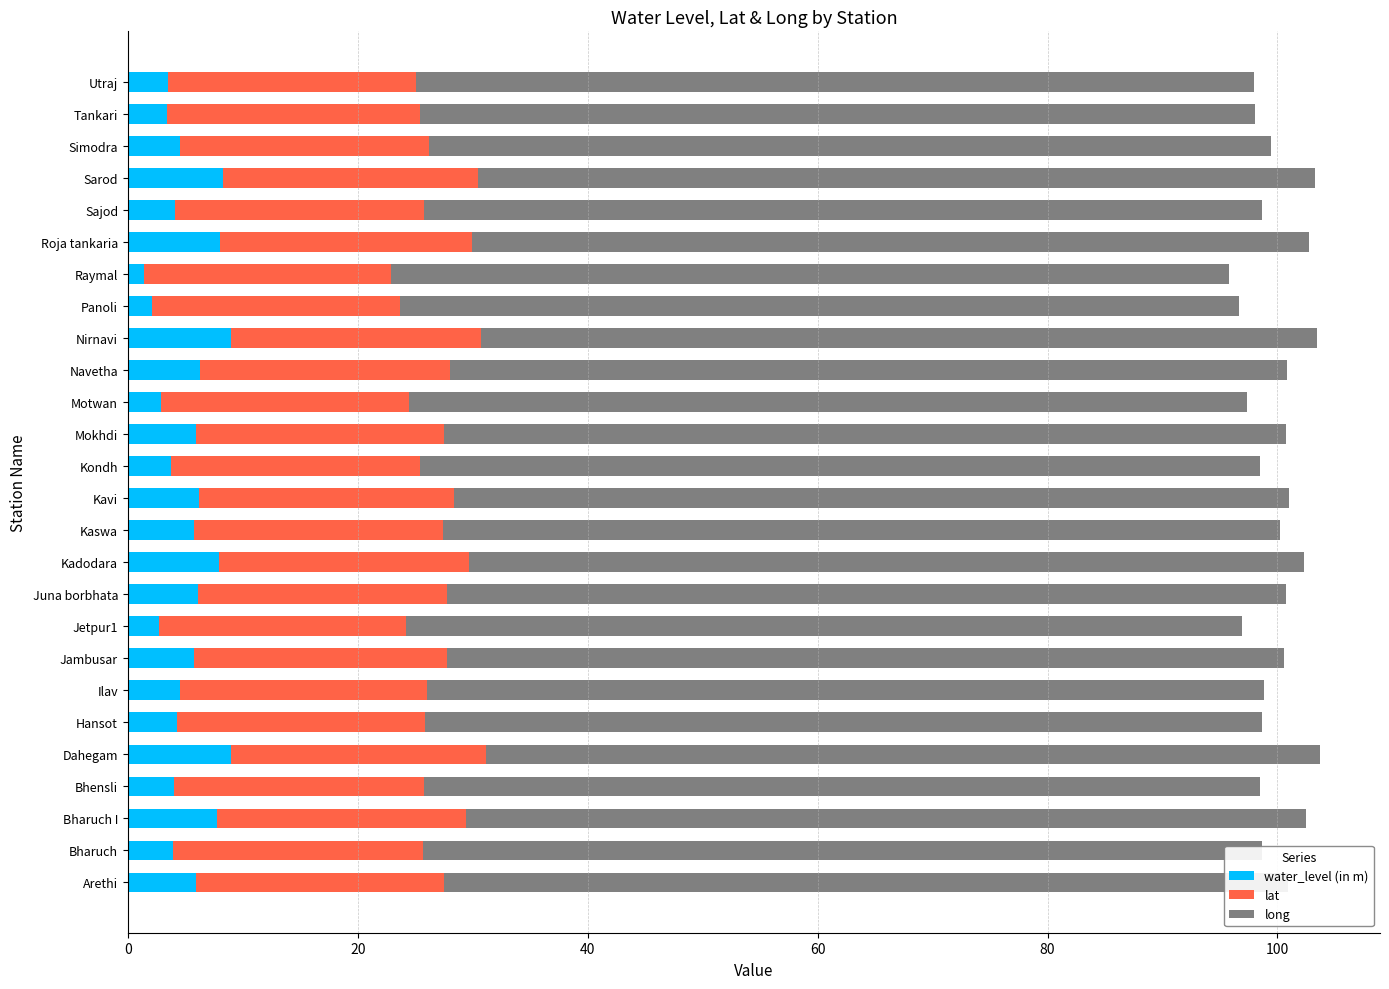

Reading left to right, list all the values displayed in this chart.

water_level (in m): 5.9	4.0	7.8	4.0	8.9	4.2	4.5	5.8	2.7	6.1	7.9	5.8	6.2	3.8	5.9	2.9	6.3	8.9	2.1	1.4	8.1	4.2	8.3	4.5	3.4	3.5
lat: 21.6	21.7	21.7	21.7	22.2	21.6	21.5	22.1	21.5	21.7	21.8	21.7	22.2	21.6	21.5	21.6	21.7	21.8	21.5	21.5	21.9	21.6	22.2	21.7	22.0	21.6
long: 73.4	73.0	73.0	72.8	72.6	72.8	72.8	72.8	72.7	73.0	72.6	72.8	72.6	73.1	73.3	72.9	72.8	72.7	73.0	72.8	72.8	72.9	72.8	73.2	72.7	72.8